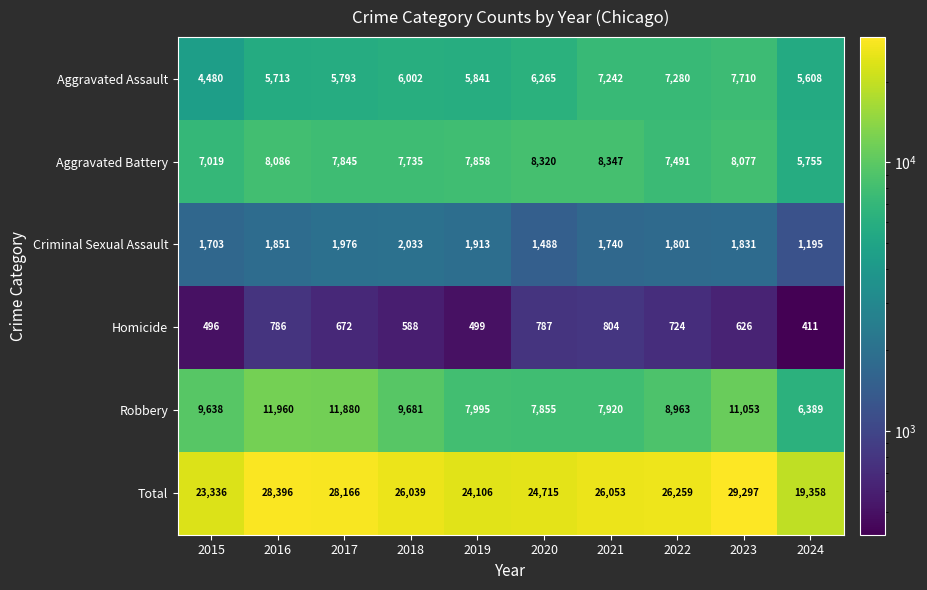

What is the difference between the highest and lowest values at 2017?

27494